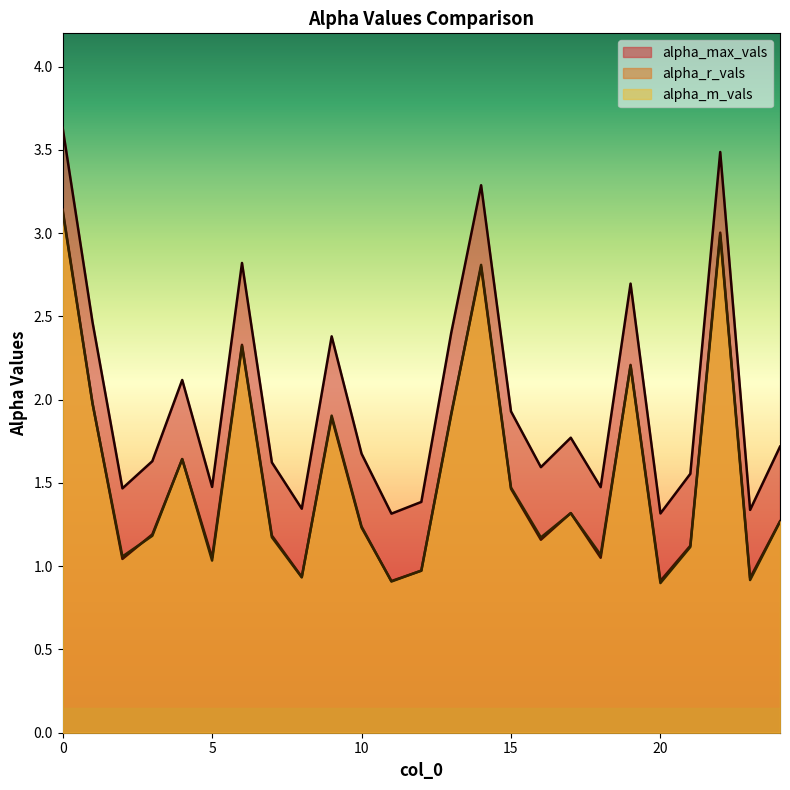

How many lines are shown in the chart?

3